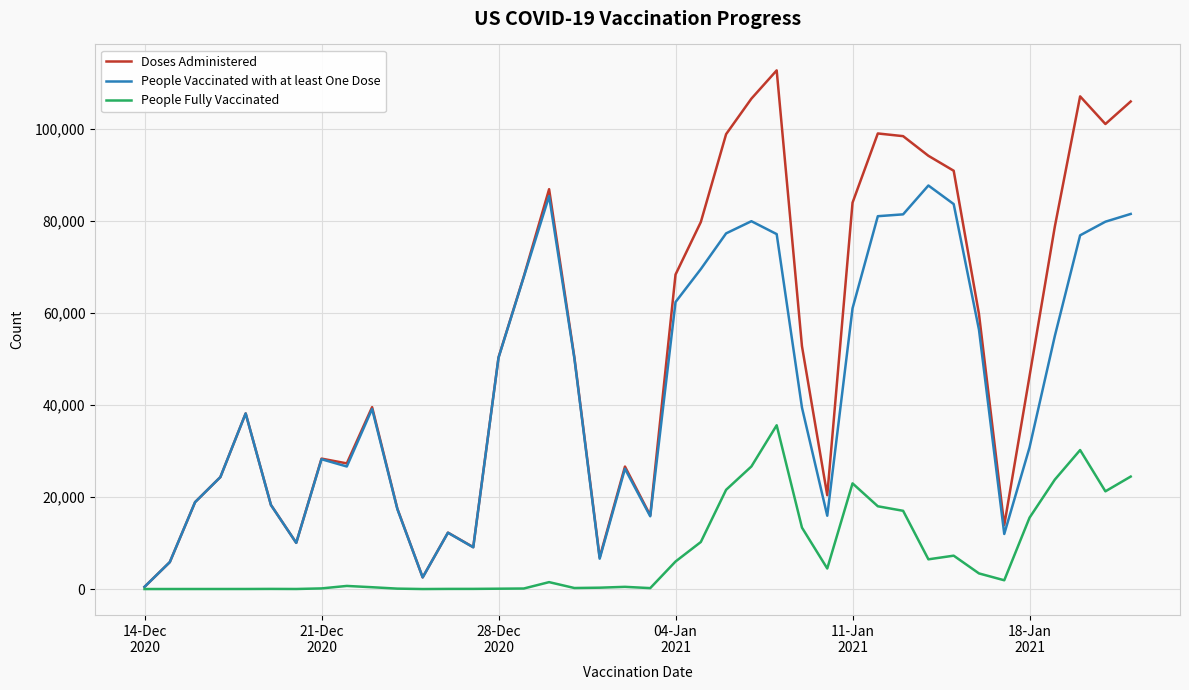

Which series has the largest total across all categories?

Doses Administered